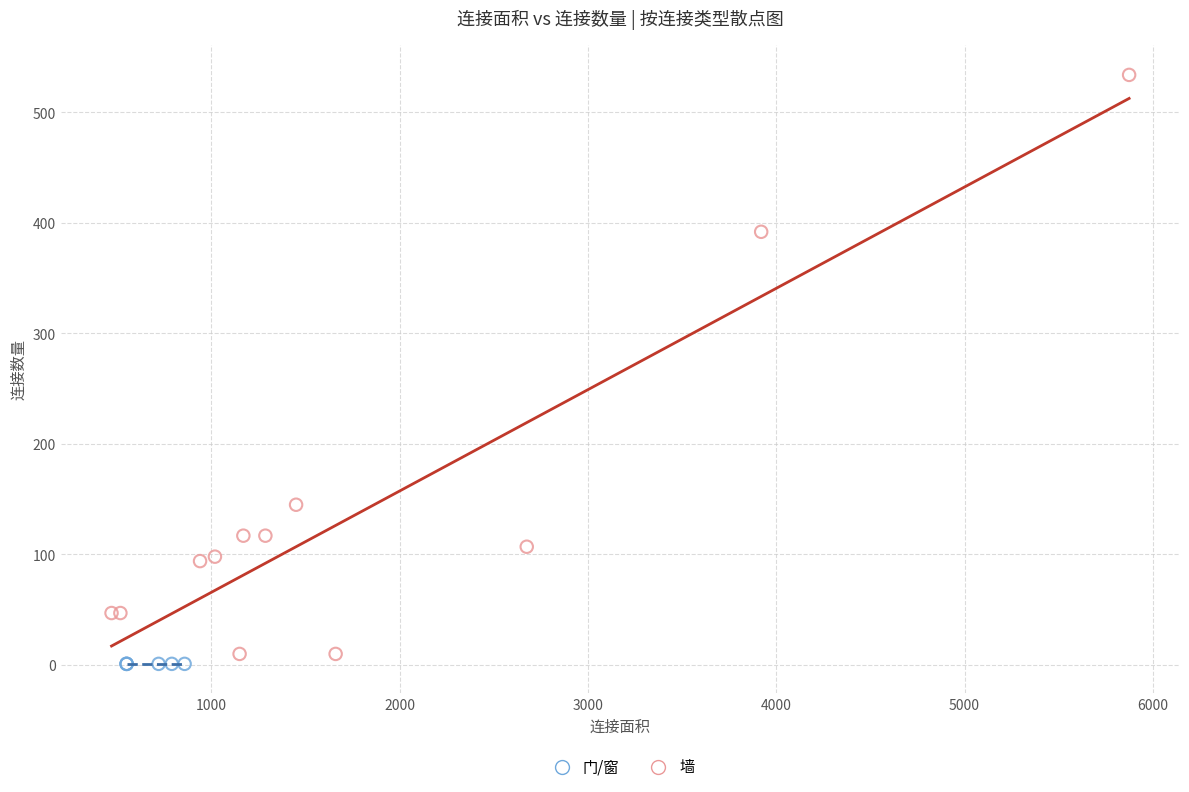

Which series reaches the maximum Y coordinate?

墙